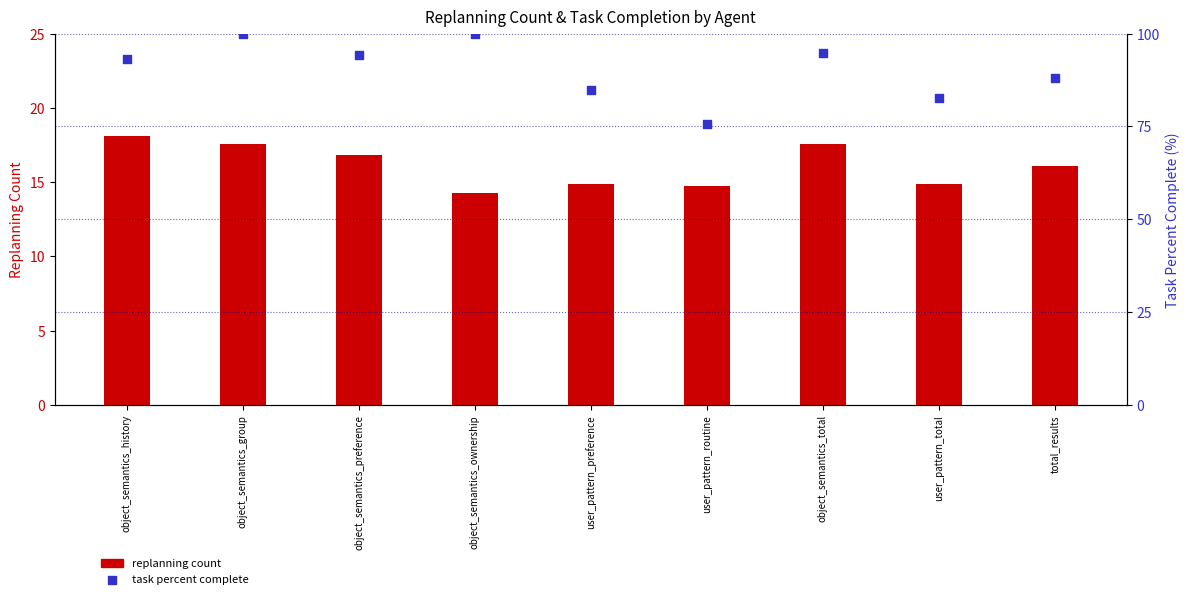

Is the value of replanning count at object_semantics_history greater than the value of task percent complete at object_semantics_ownership?

No